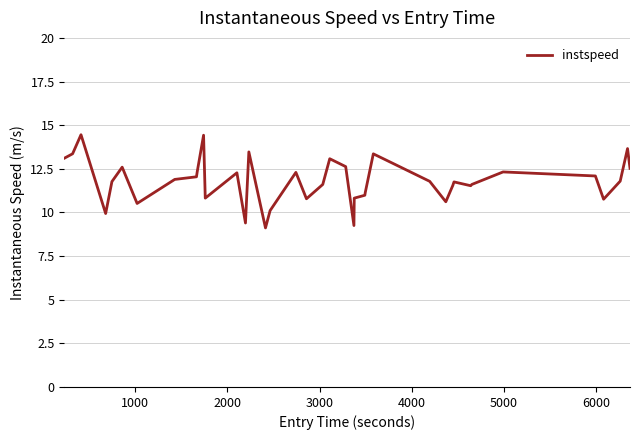

What is the maximum value shown in the chart?

14.5